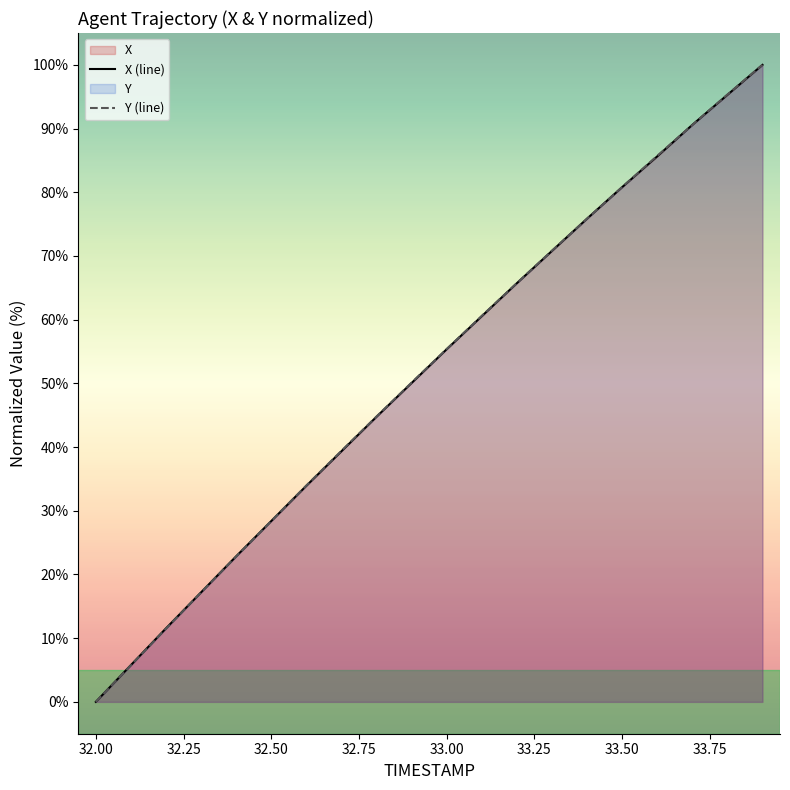

How many lines are shown in the chart?

2